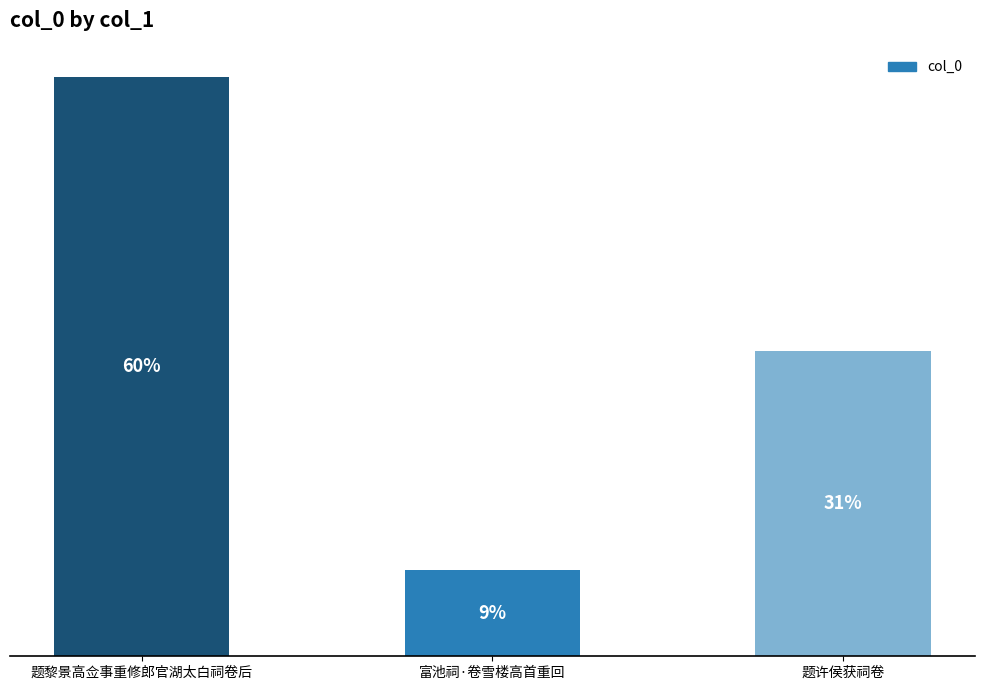

Rank the categories by value from highest to lowest.

题黎景高佥事重修郎官湖太白祠卷后, 题许侯获祠卷, 富池祠·卷雪楼高首重回